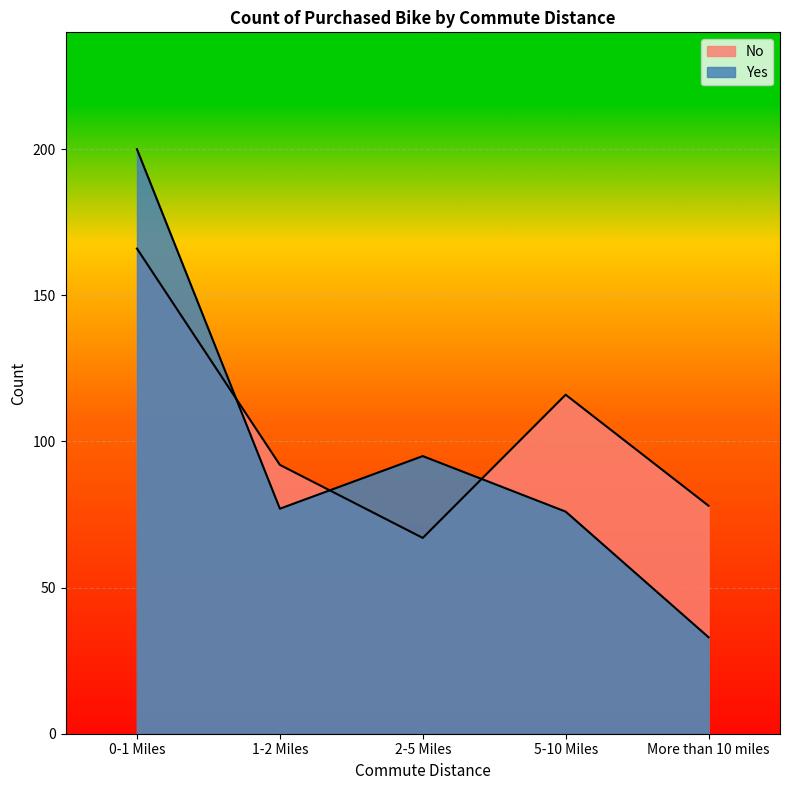

At which label is No closest to 116?

5-10 Miles